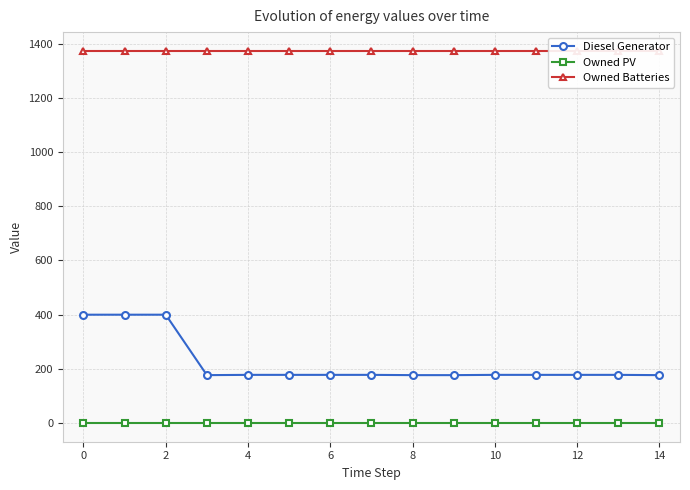

At how many categories does at least one series exceed 357?

15